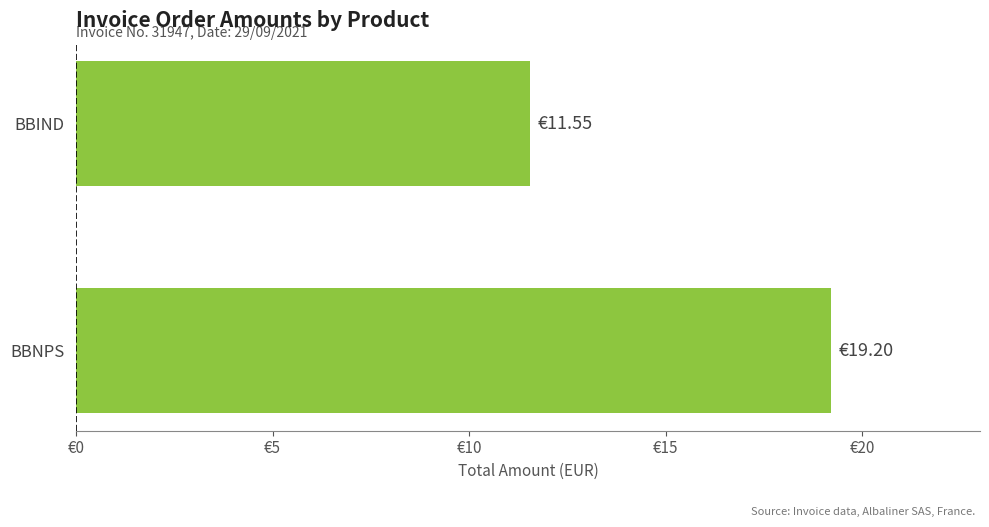

Where is the data nearest to the value 15?

BBIND